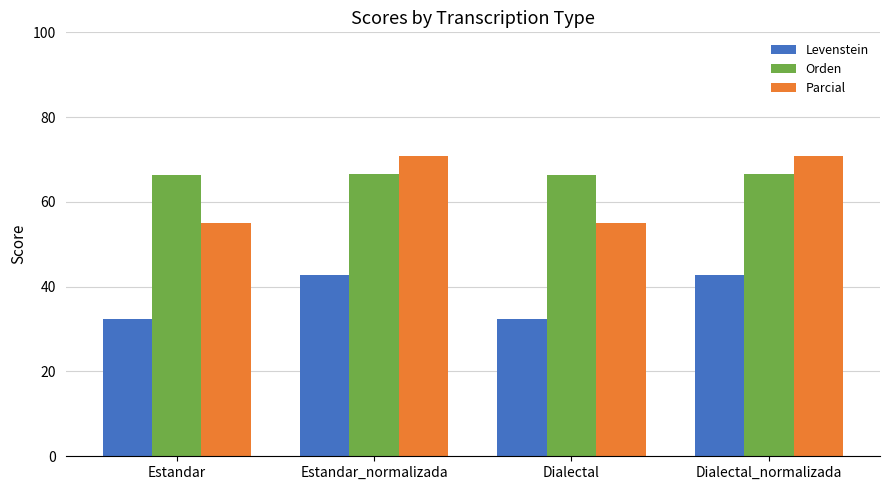

At how many categories does at least one series exceed 49?

4